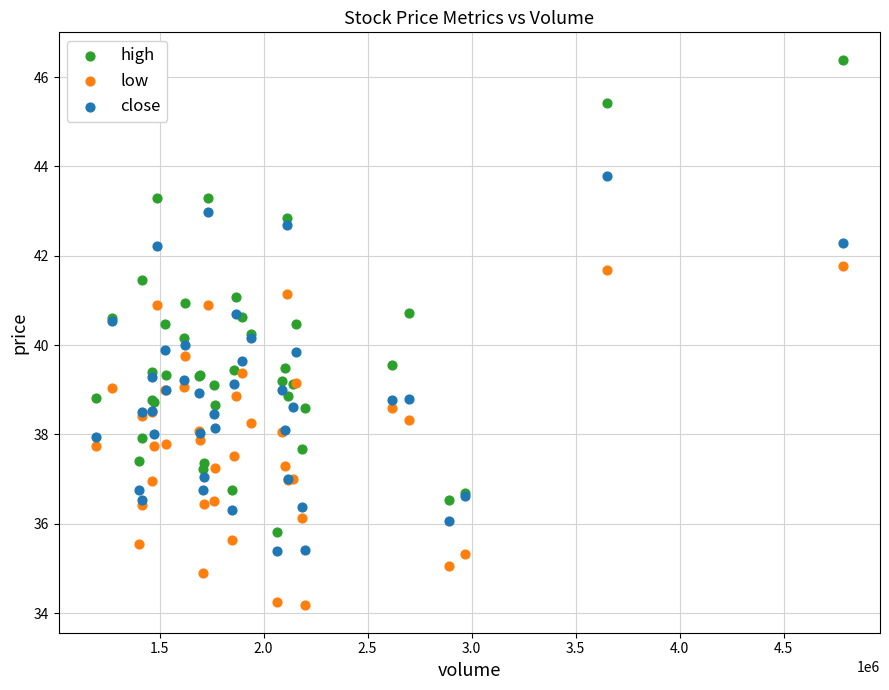

Which series contains the highest Y value?

high